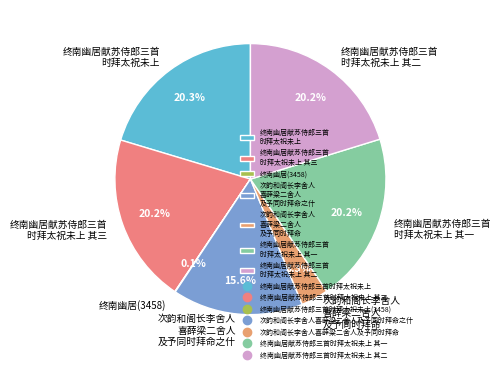

What is the ratio of the value at 终南幽居献苏侍郎三首 时拜太祝未上 其一 to the value at 终南幽居献苏侍郎三首 时拜太祝未上 其二?

1.0